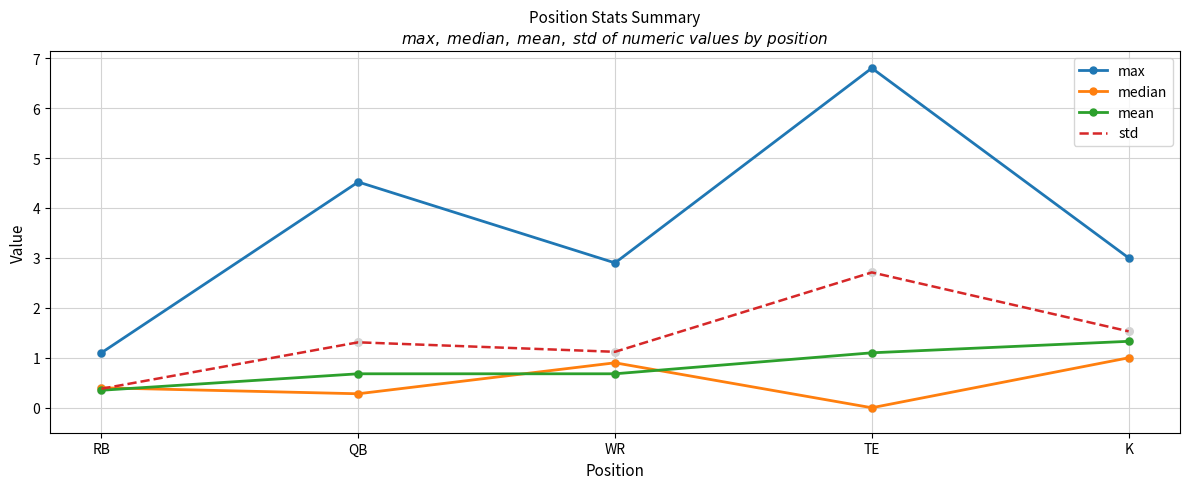

At how many categories does at least one series exceed 5?

1